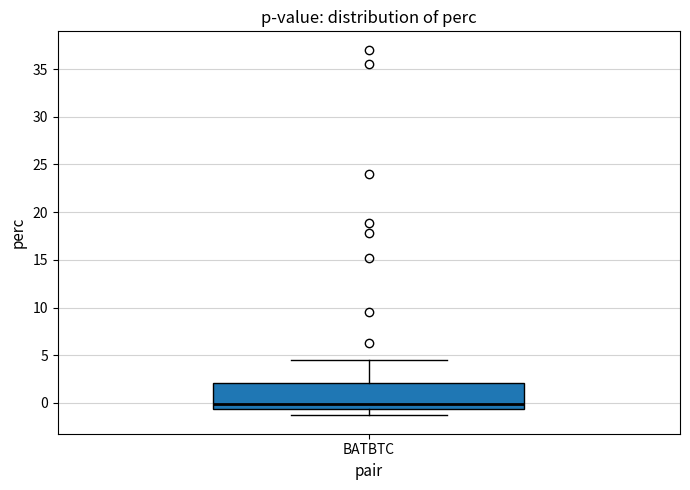

Read this box plot against the y-axis: the position of the median line, the range covered by the box, and the ends of both whiskers. The values are not printed on the chart, so give them approximately, as read against the axis.

median 0.0, box -0.5 to 2.0, whiskers -1.5 to 4.5